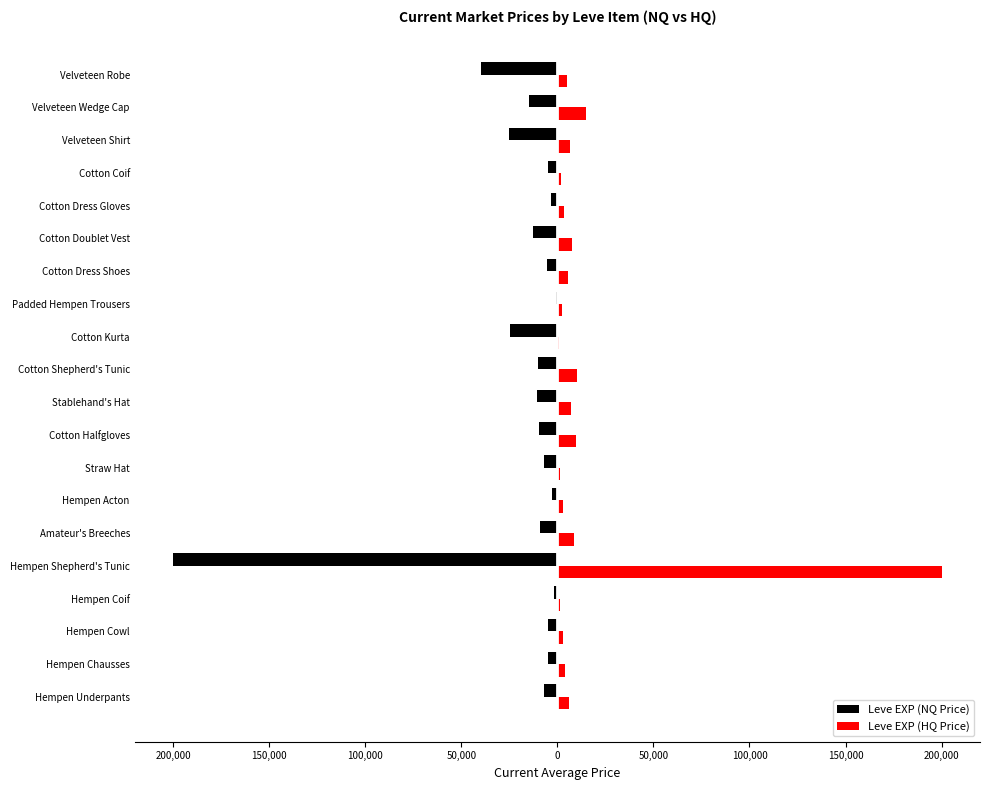

What are all the series names shown in the legend?

Leve EXP (NQ Price), Leve EXP (HQ Price)